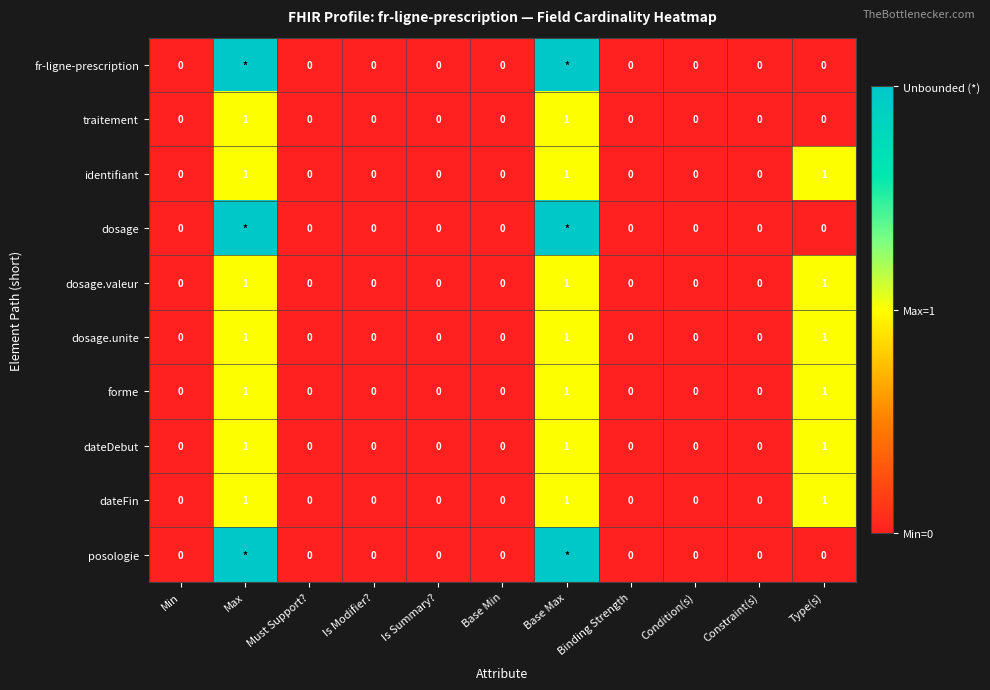

How many distinct data groups are displayed?

10